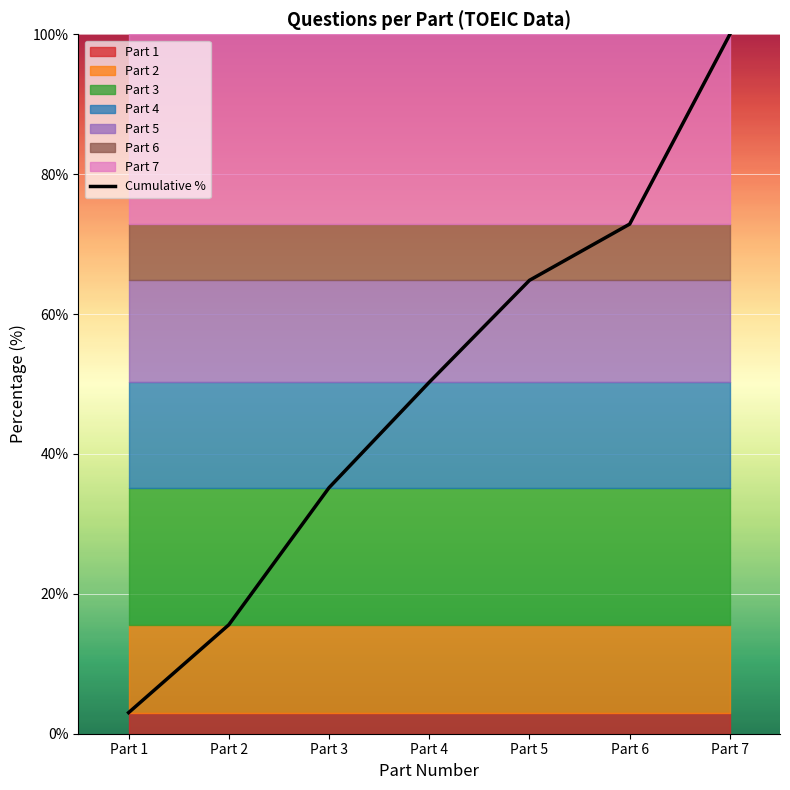

What is the change in value from Part 2 to Part 5?

+49.2